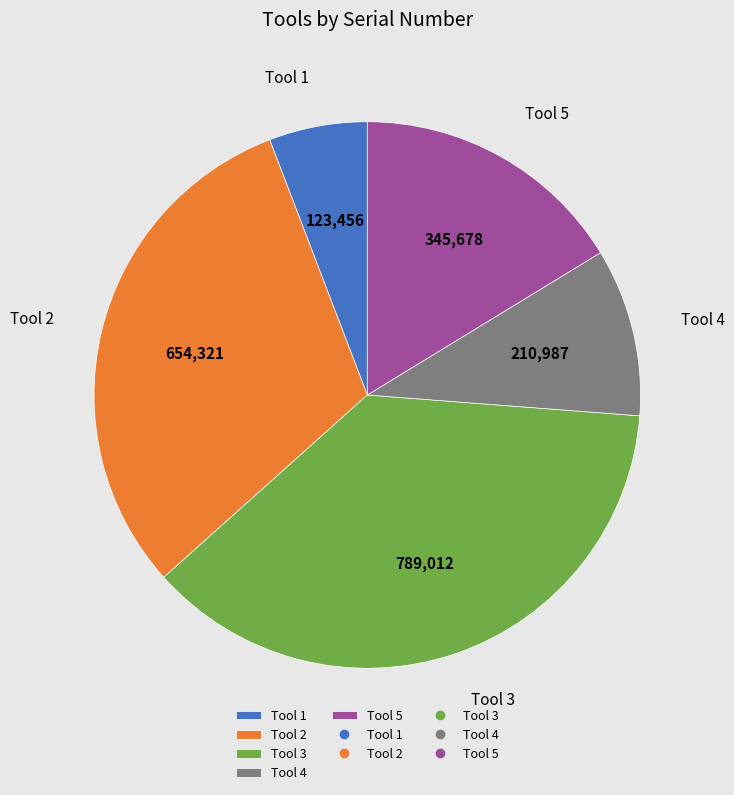

Which slice is the largest?

Tool 3